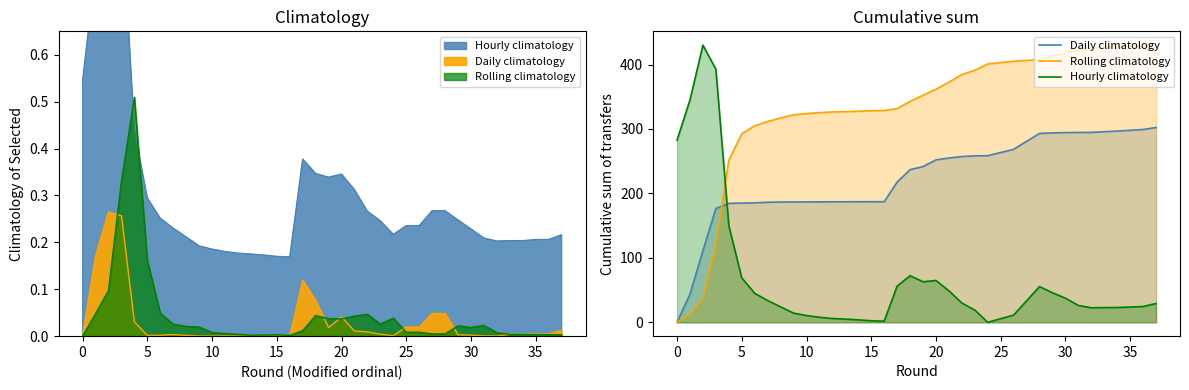

True or false: Rolling climatology has more than 2 interior local peaks.

False